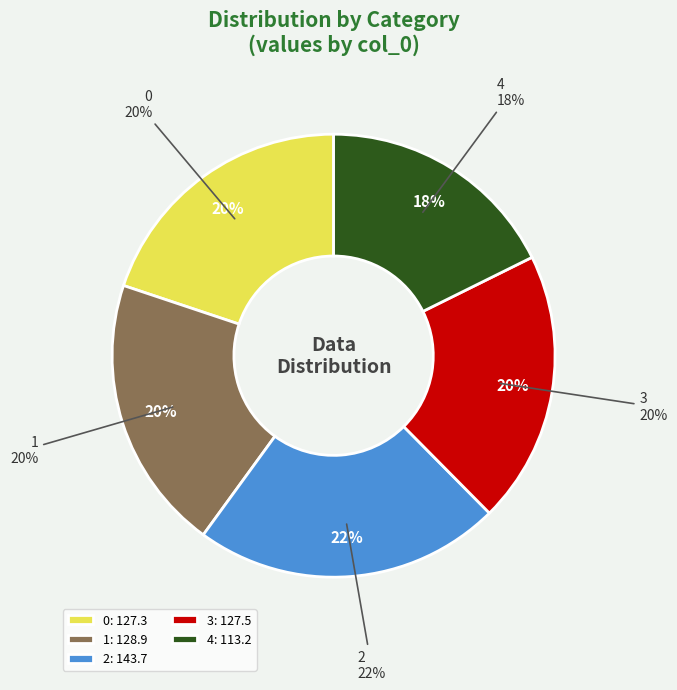

What is the smallest slice in the pie chart?

4